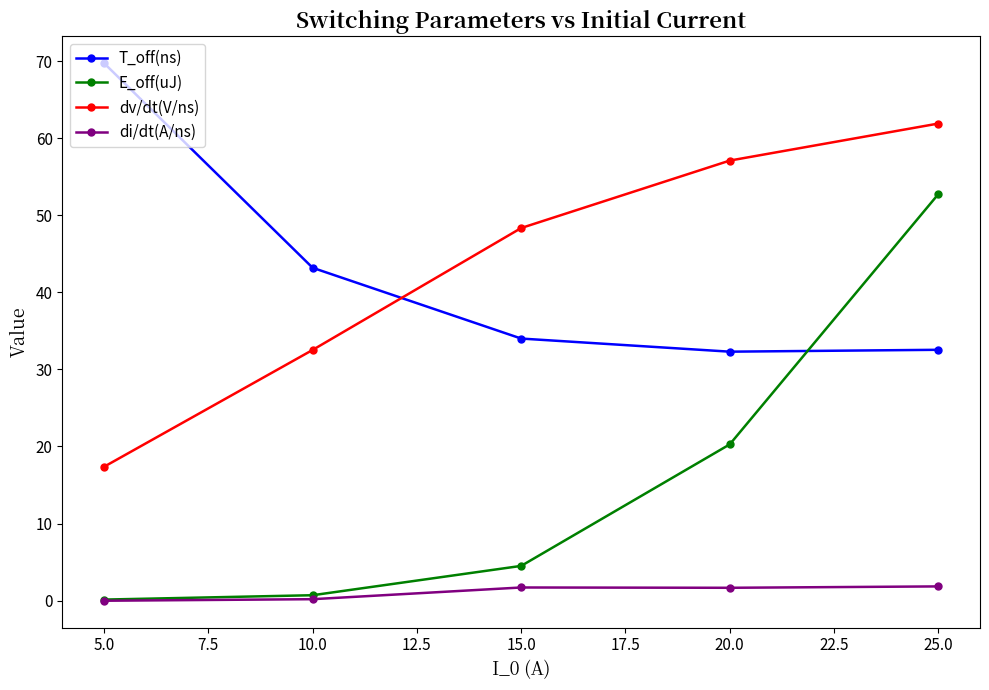

What are all the series names shown in the legend?

T_off(ns), E_off(uJ), dv/dt(V/ns), di/dt(A/ns)